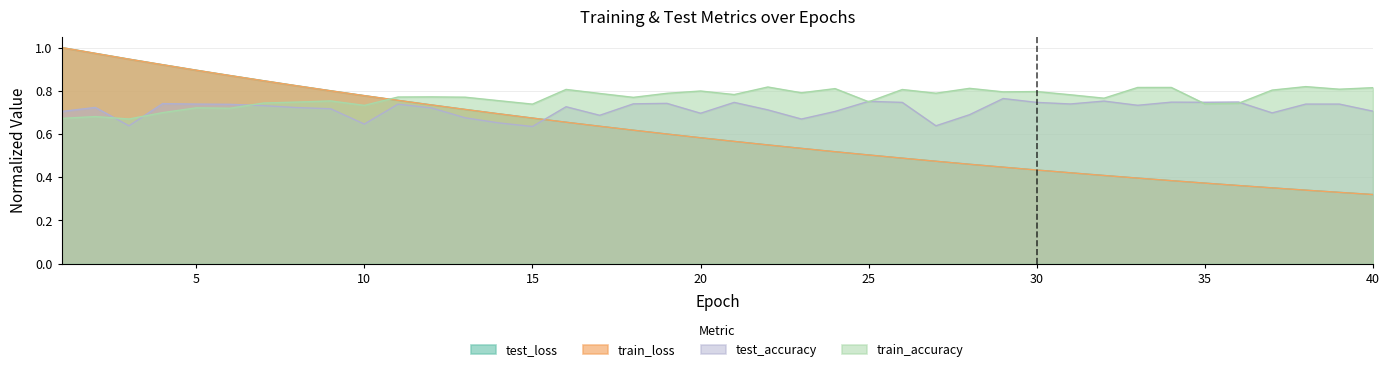

At which category does test_accuracy reach its first local valley?

3